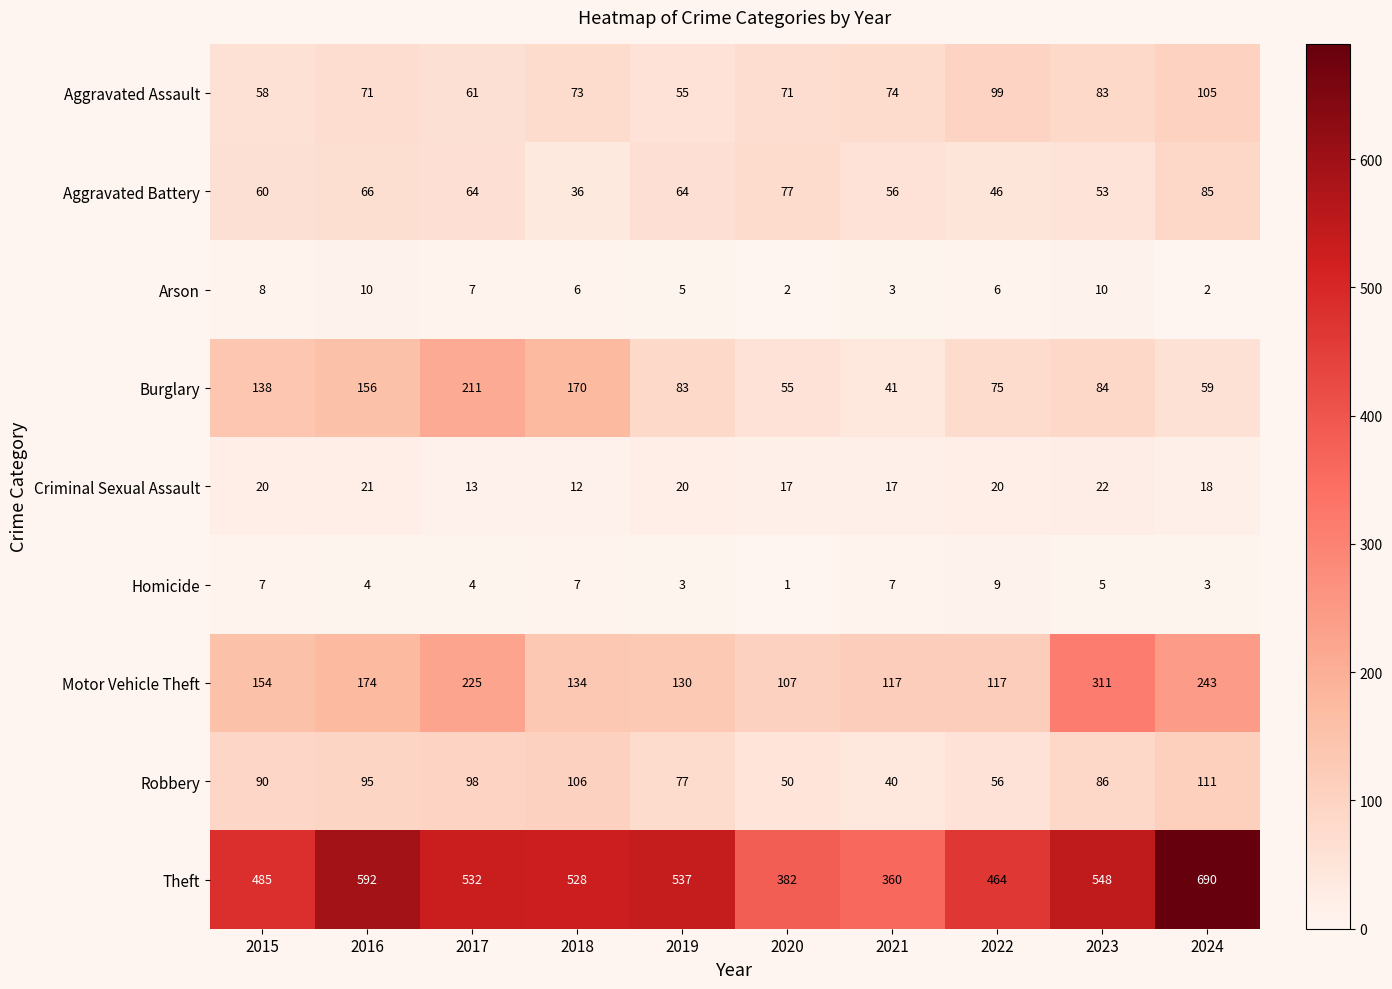

The value of Aggravated Assault at 2016 is 71. True or false?

True